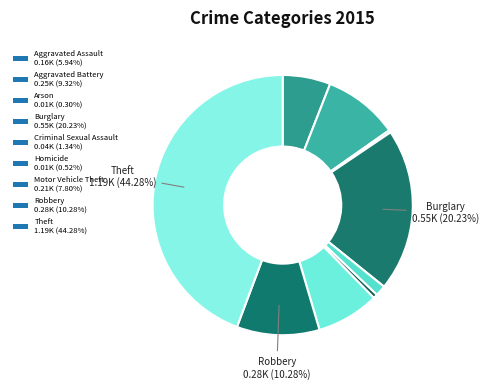

What is the change in value from Aggravated Battery to Motor Vehicle Theft?

-41